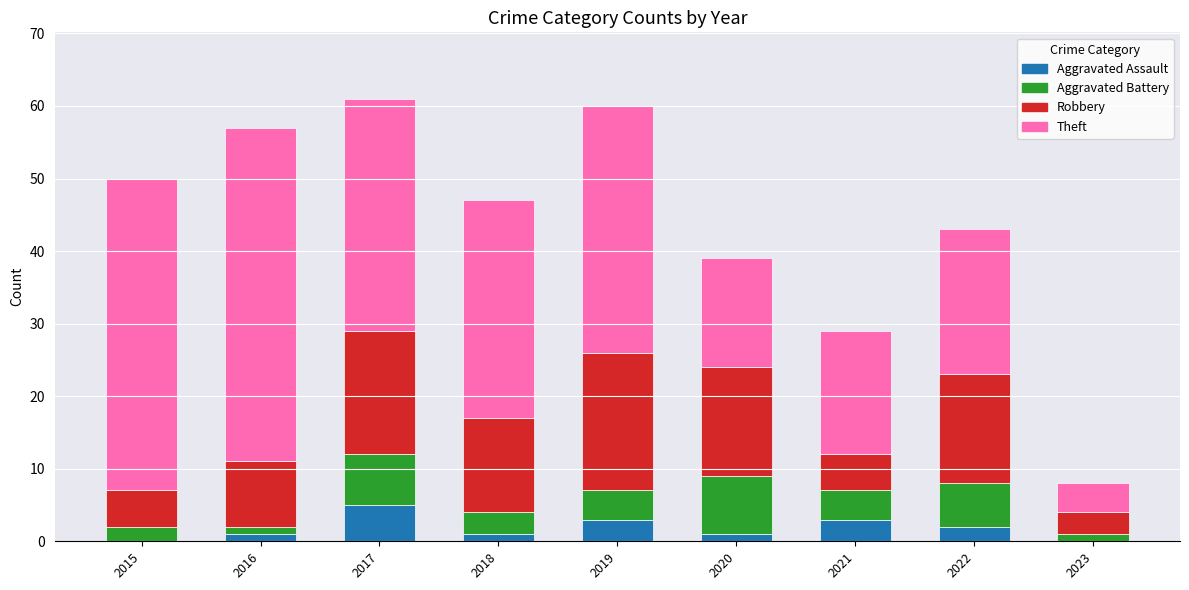

What is the total value across all series at 2017?

61